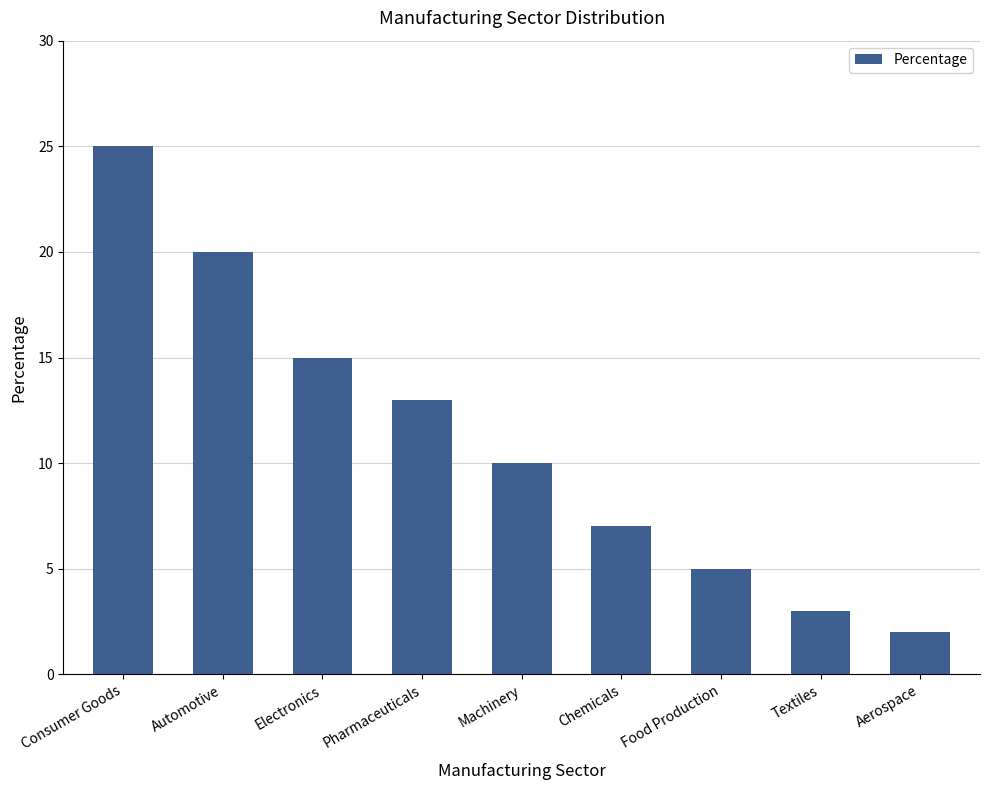

What is the minimum value shown in the chart?

2